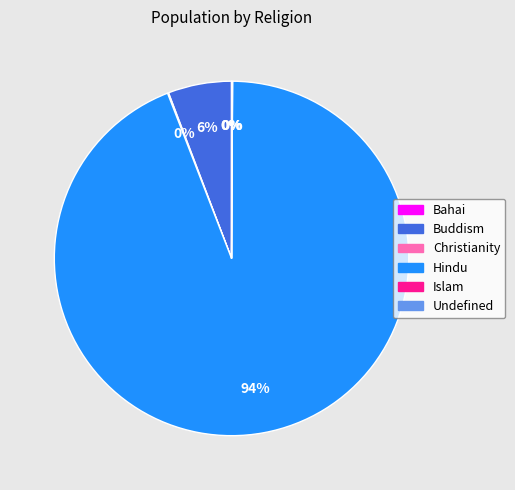

Is it true that Hindu is 94% of the pie?

True